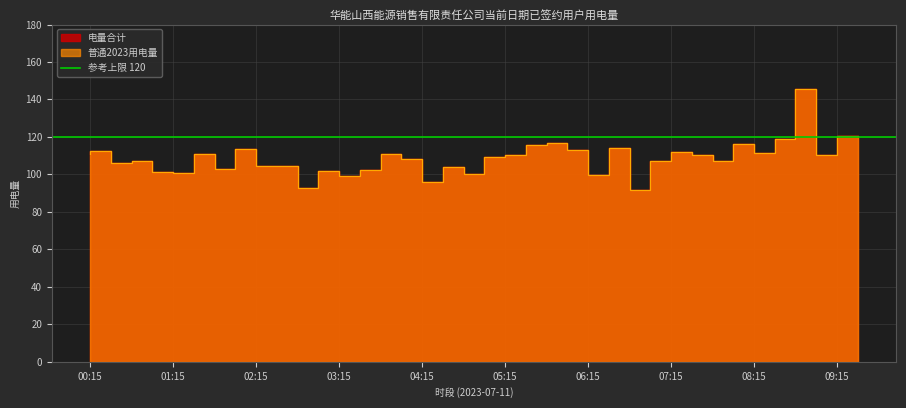

Between 05:15 and 00:45, which is larger?

05:15